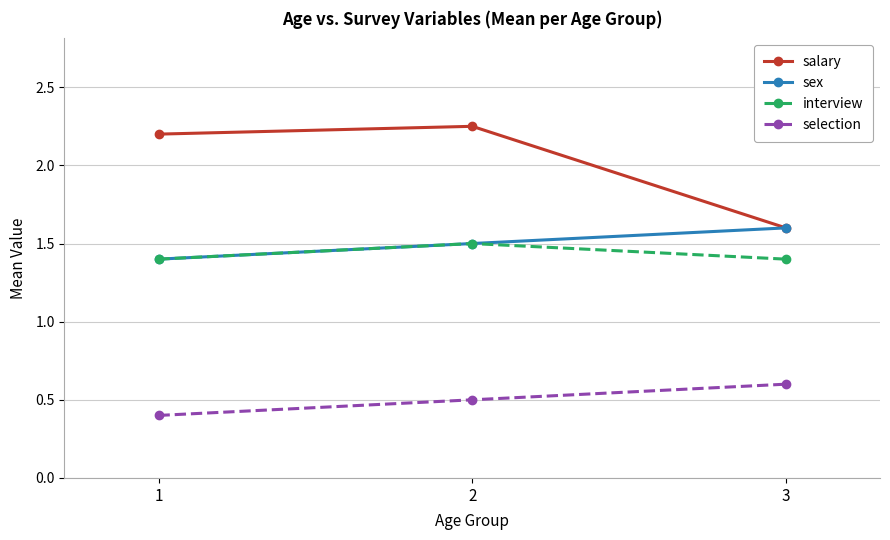

Read the interview value at 3.

1.4